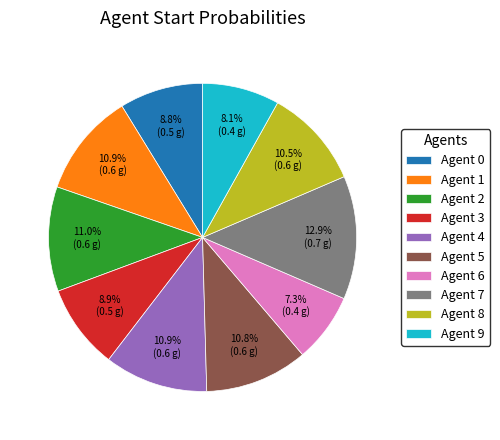

To the nearest percent, what is the combined percentage of Agent 9 and Agent 6?

15%